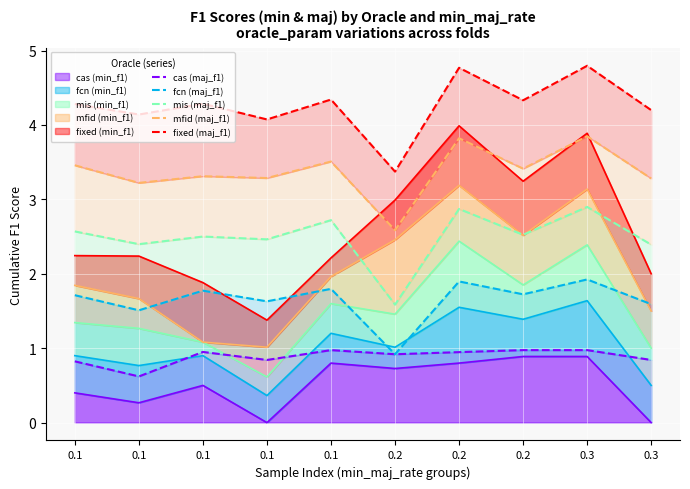

Where is the first local maximum for cas (maj_f1)?

0.1